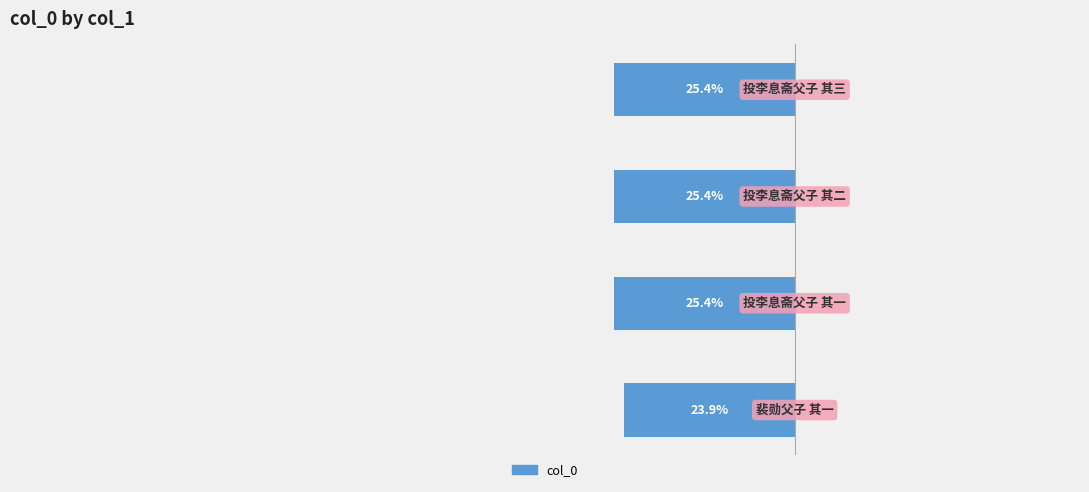

Are the bars horizontal?

Yes